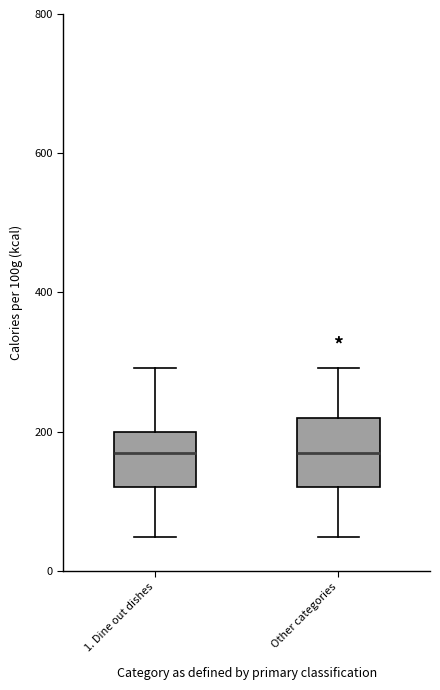

Reading left to right, transcribe this box plot: for each box, give where its median line is, the range the box spans, and where its two whiskers end, as read against the y-axis. The values are not printed on the chart, so give them approximately, as read against the axis.

1. Dine out dishes: median 180, box 120 to 200, whiskers 40 to 300
Other categories: median 180, box 120 to 220, whiskers 40 to 300